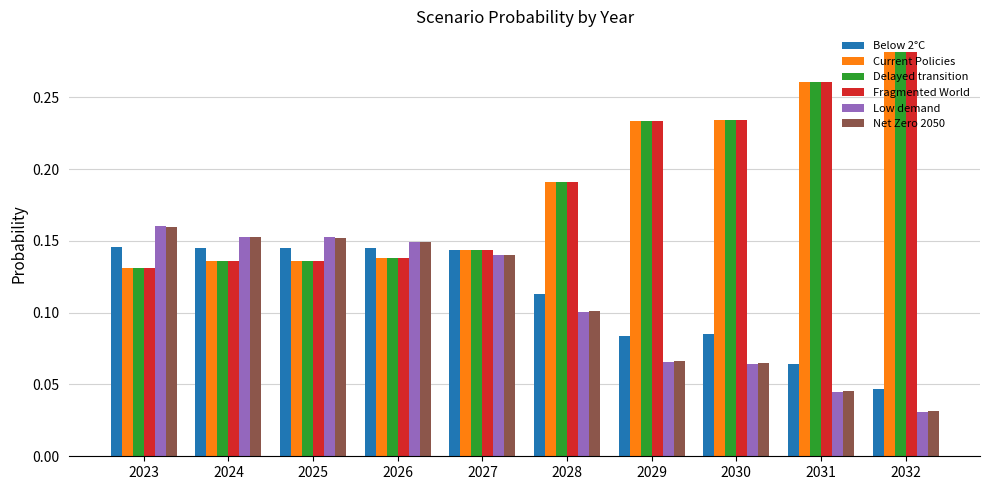

What are all the series names shown in the legend?

Below 2°C, Current Policies, Delayed transition, Fragmented World, Low demand, Net Zero 2050